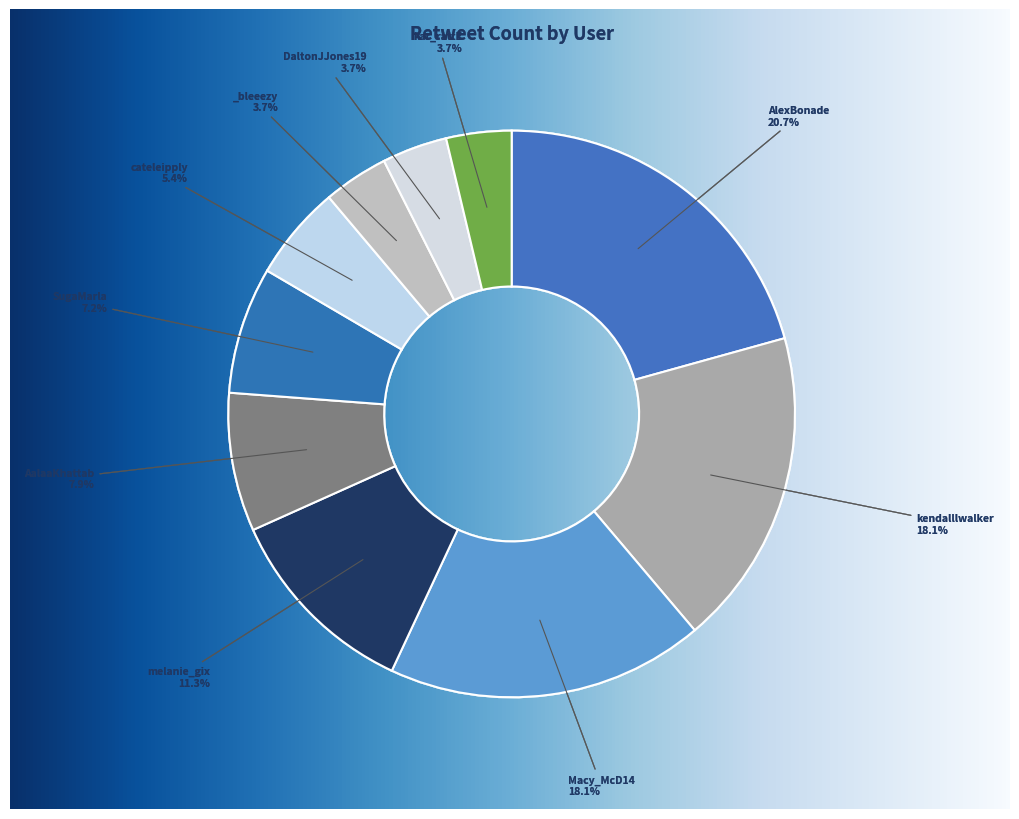

Count the number of slices in the pie.

10